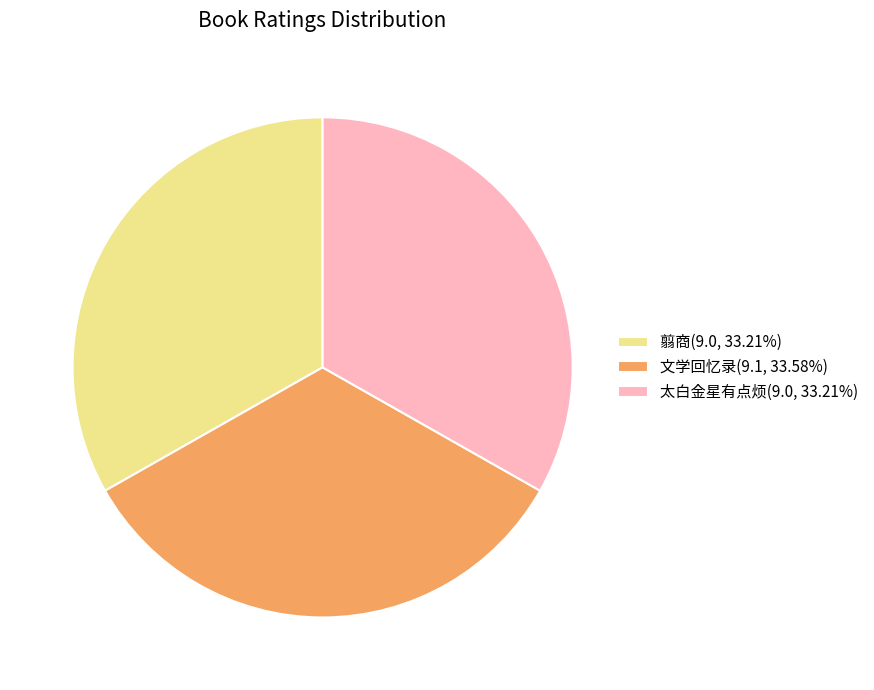

True or false: 翦商 accounts for 42% of the total.

False